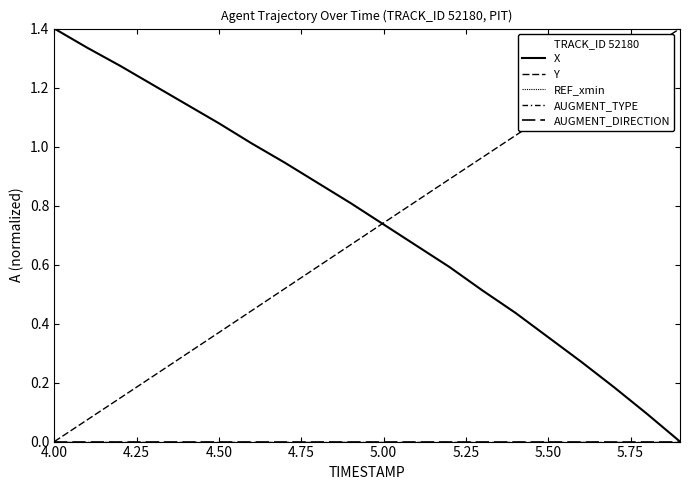

Does the chart display data point markers on the line(s)?

No